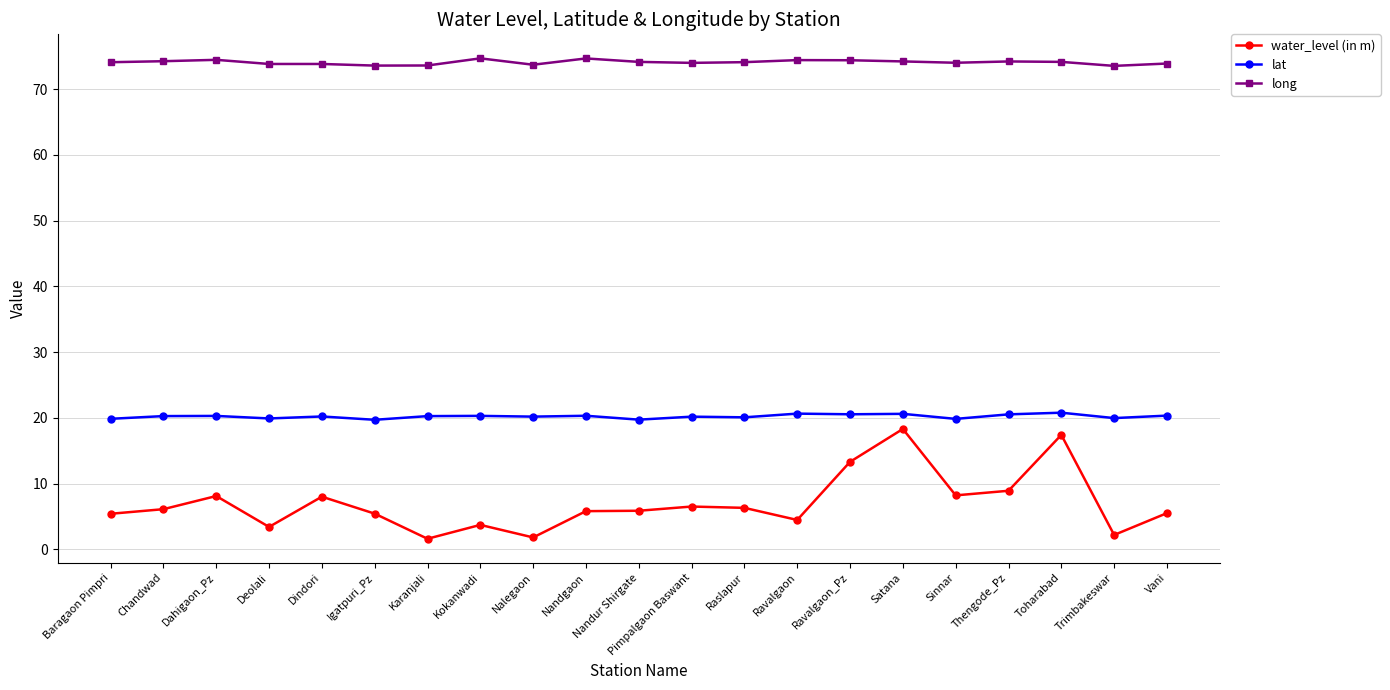

What is the minimum value for water_level (in m)?

1.6